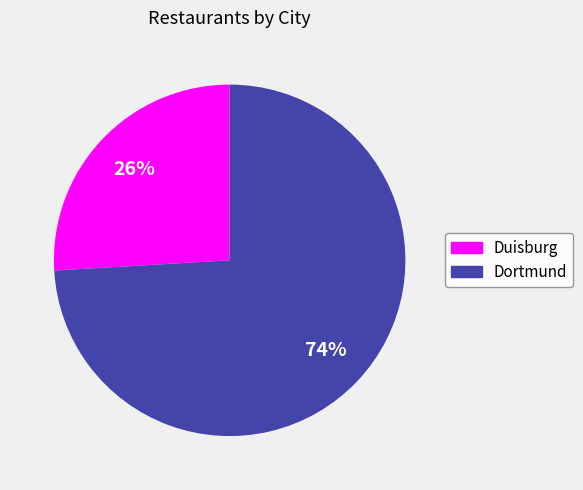

Is there a majority slice in this chart?

Yes